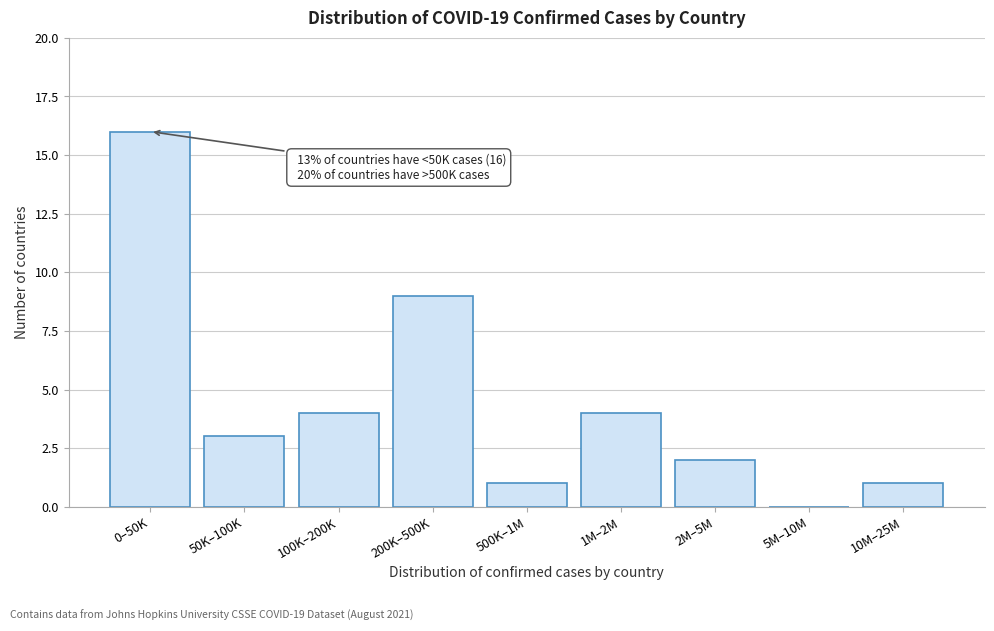

Reading left to right, transcribe all the data shown in this chart.

0–50K=16	50K–100K=3	100K–200K=4	200K–500K=9	500K–1M=1	1M–2M=4	2M–5M=2	5M–10M=0	10M–25M=1